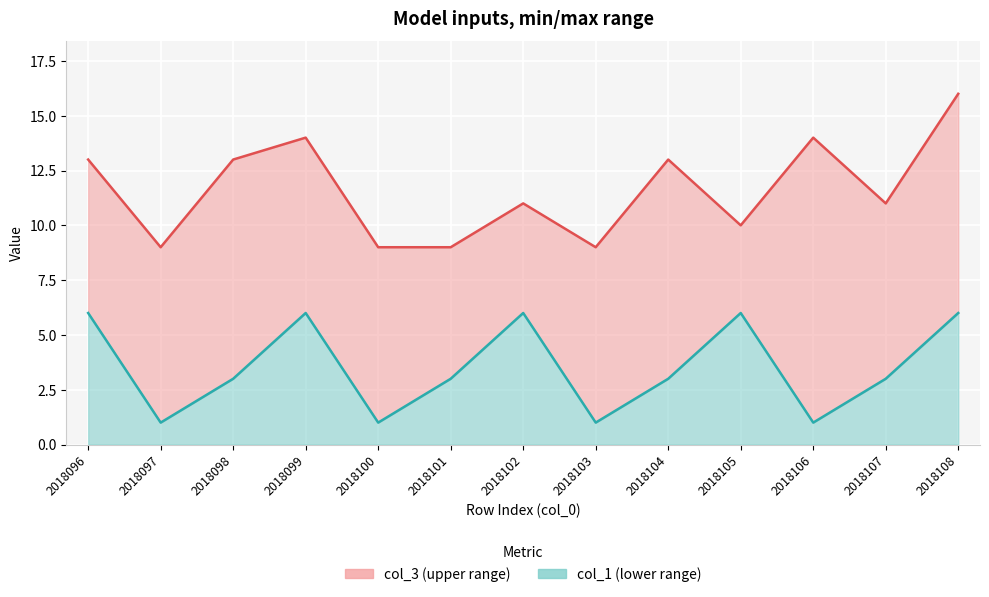

True or false: col_3 and col_1 intersect in this chart.

False